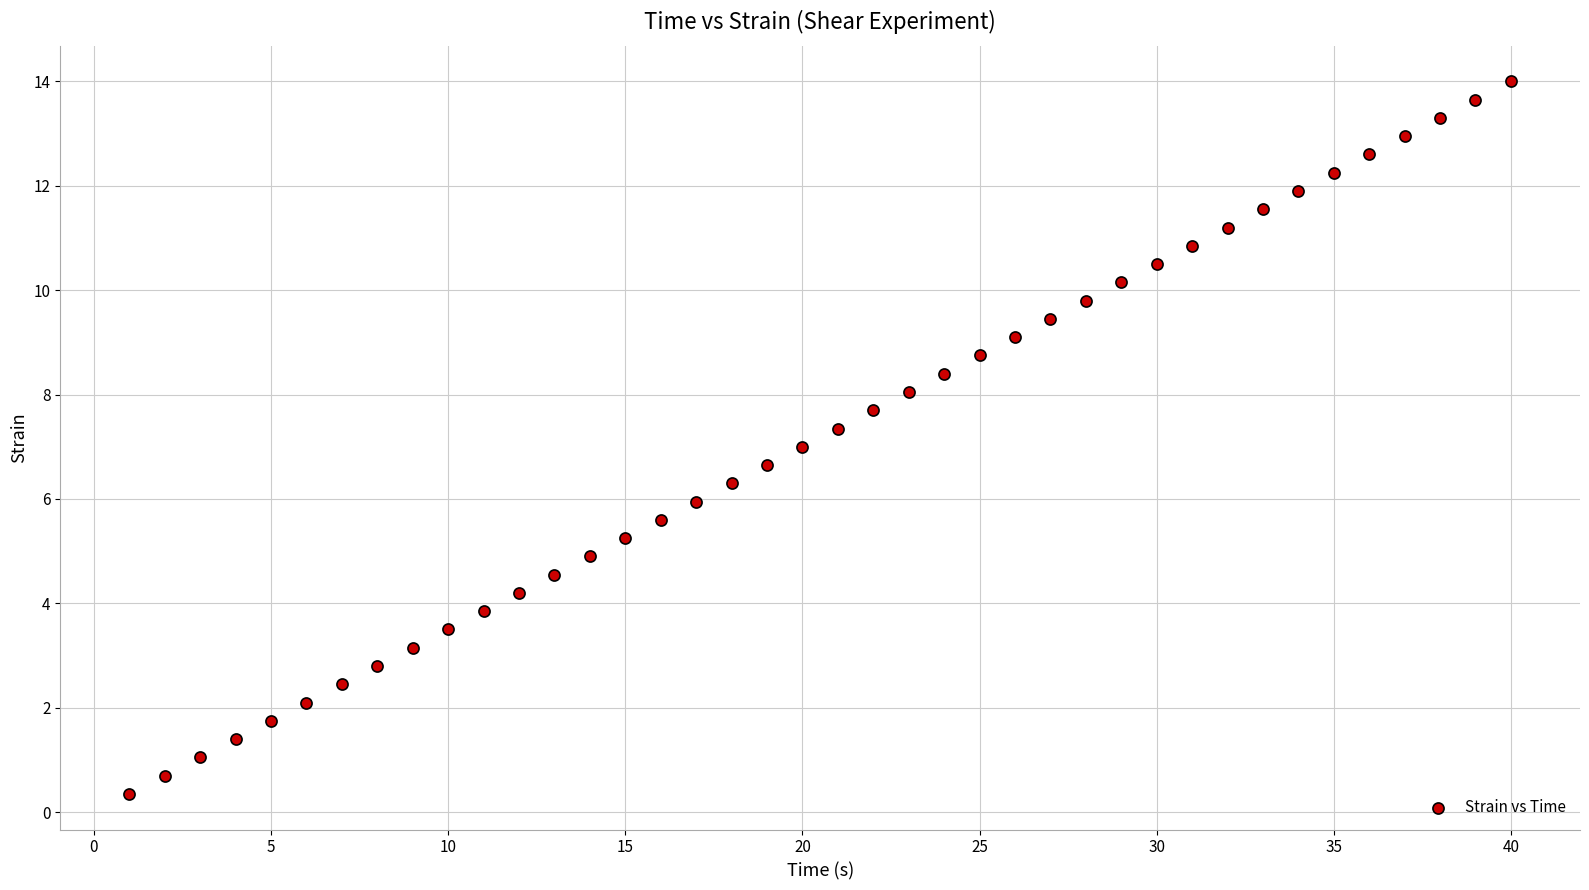

What is the range of Y values (max minus min)?

13.7